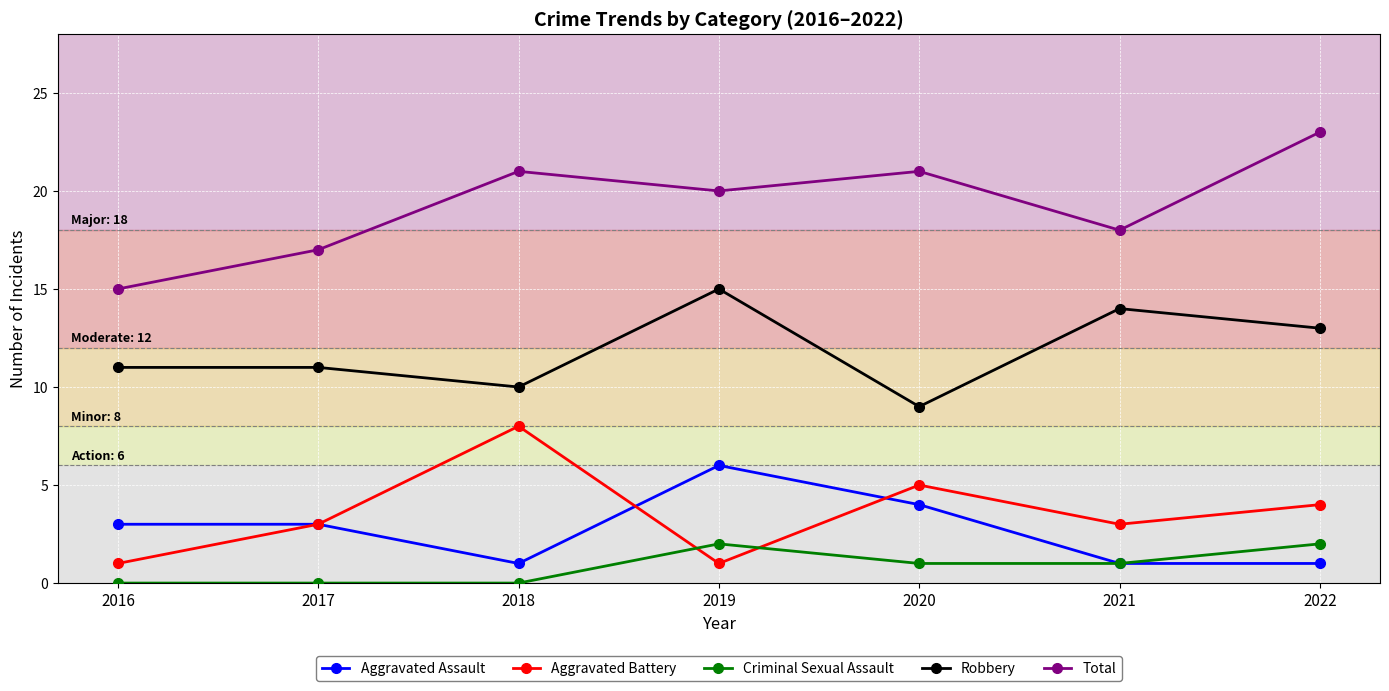

At how many categories does at least one series exceed 2?

7